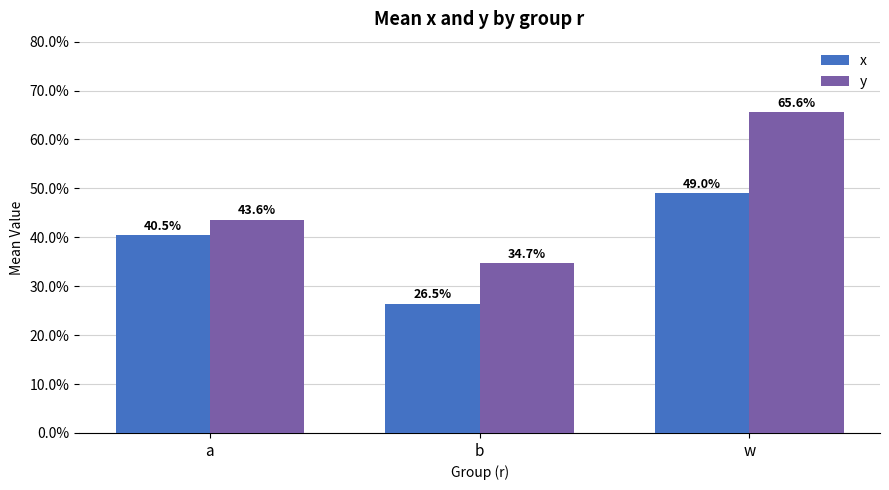

What are all the series names shown in the legend?

x, y